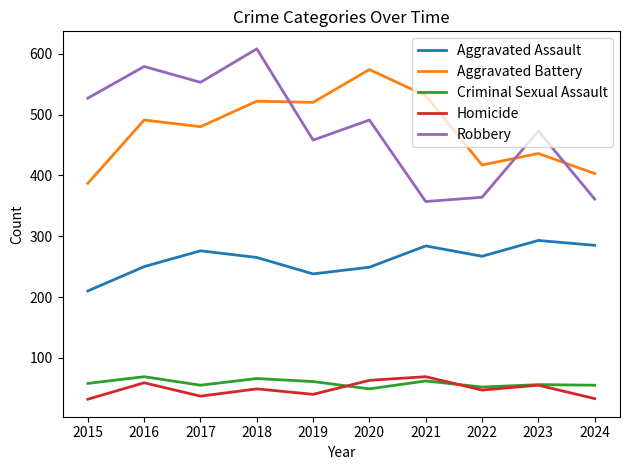

True or false: Criminal Sexual Assault and Aggravated Assault intersect in this chart.

False